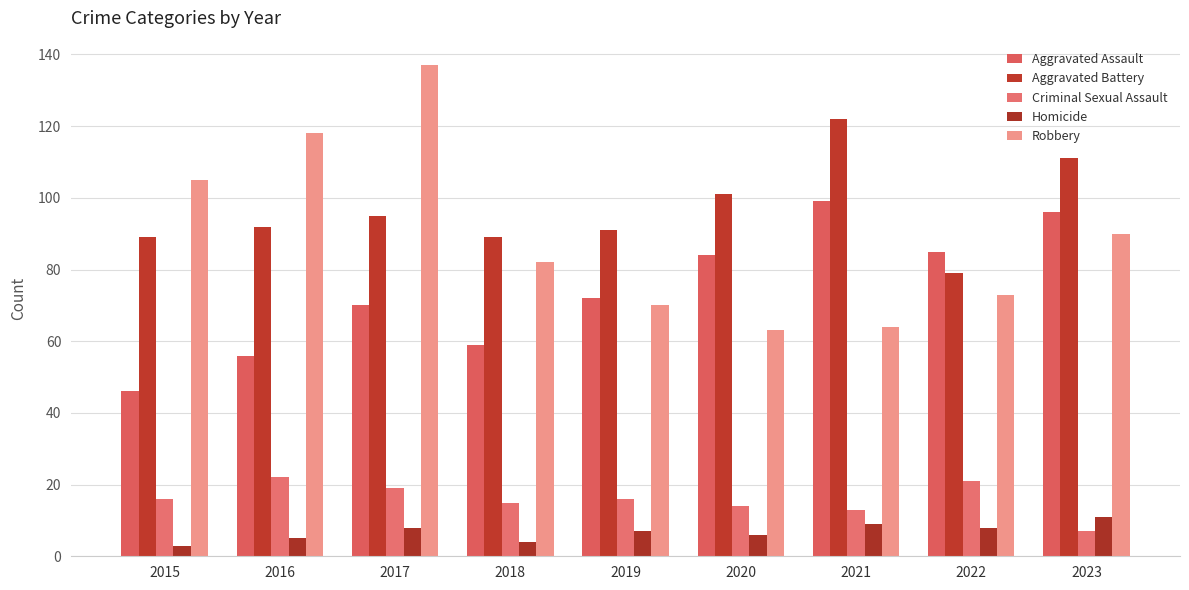

Which series has the largest total across all categories?

Aggravated Battery